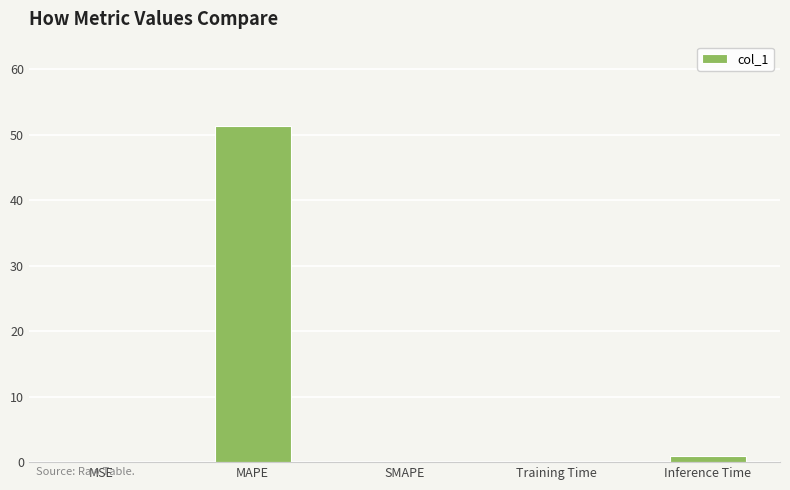

What is the maximum value shown in the chart?

51.3